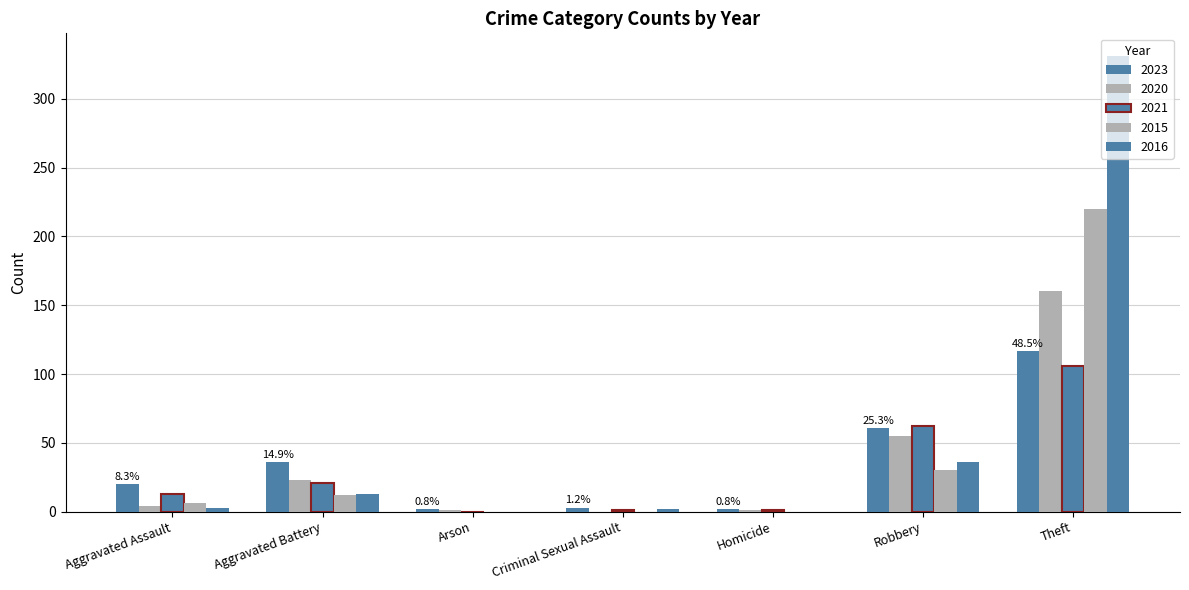

What is the sum of the 2023 values at Criminal Sexual Assault and Robbery?

64